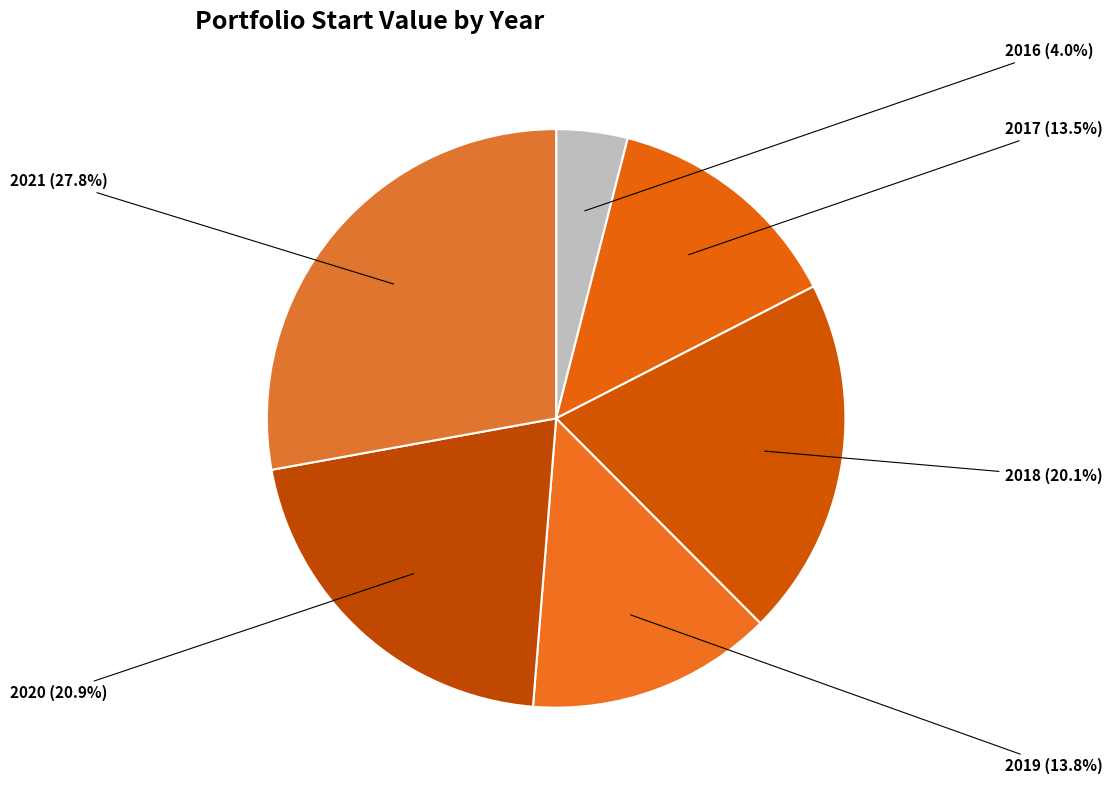

How many slices are in this pie chart?

6